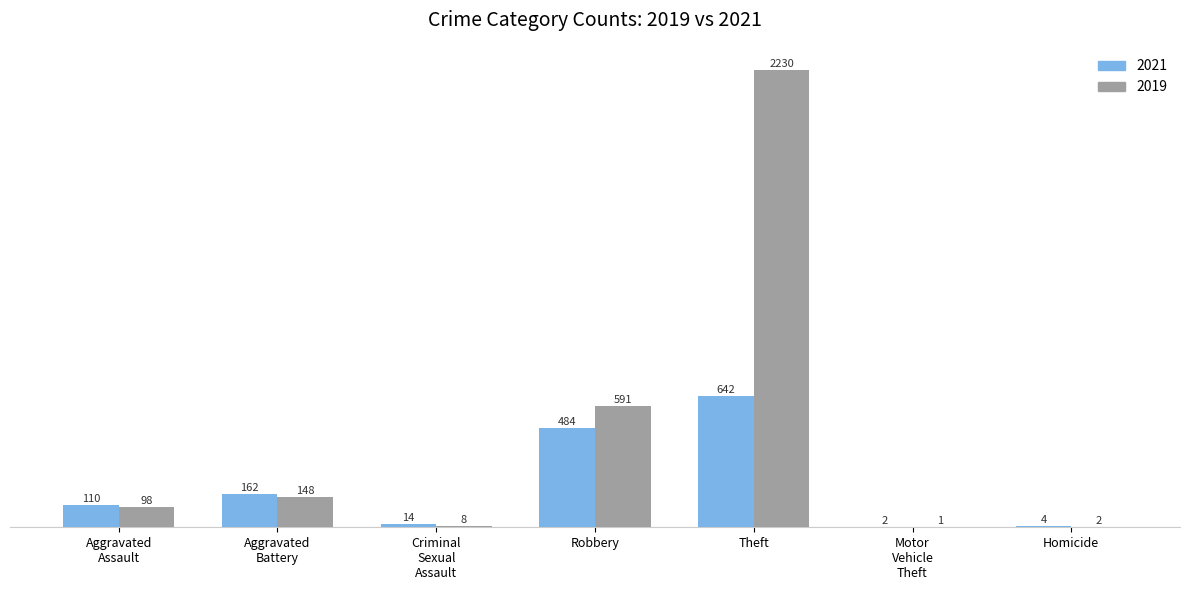

Is it true that 2019 equals 3688 at Theft?

False